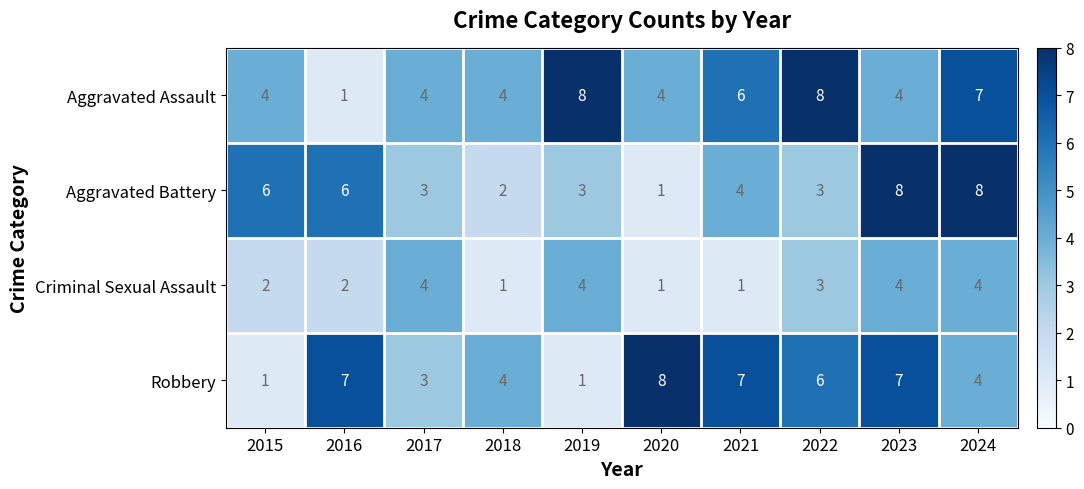

What is the total value across all series at 2017?

14